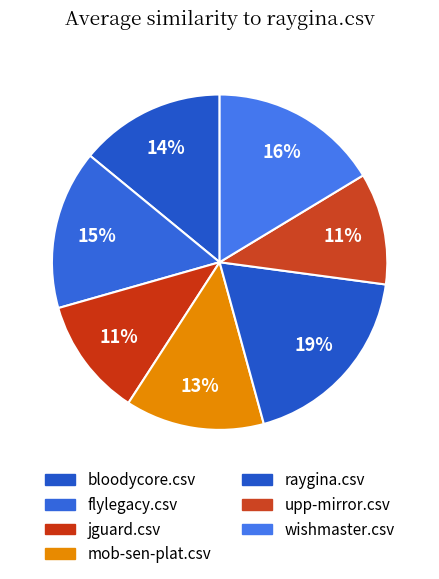

Is there any slice that represents more than half of the pie?

No